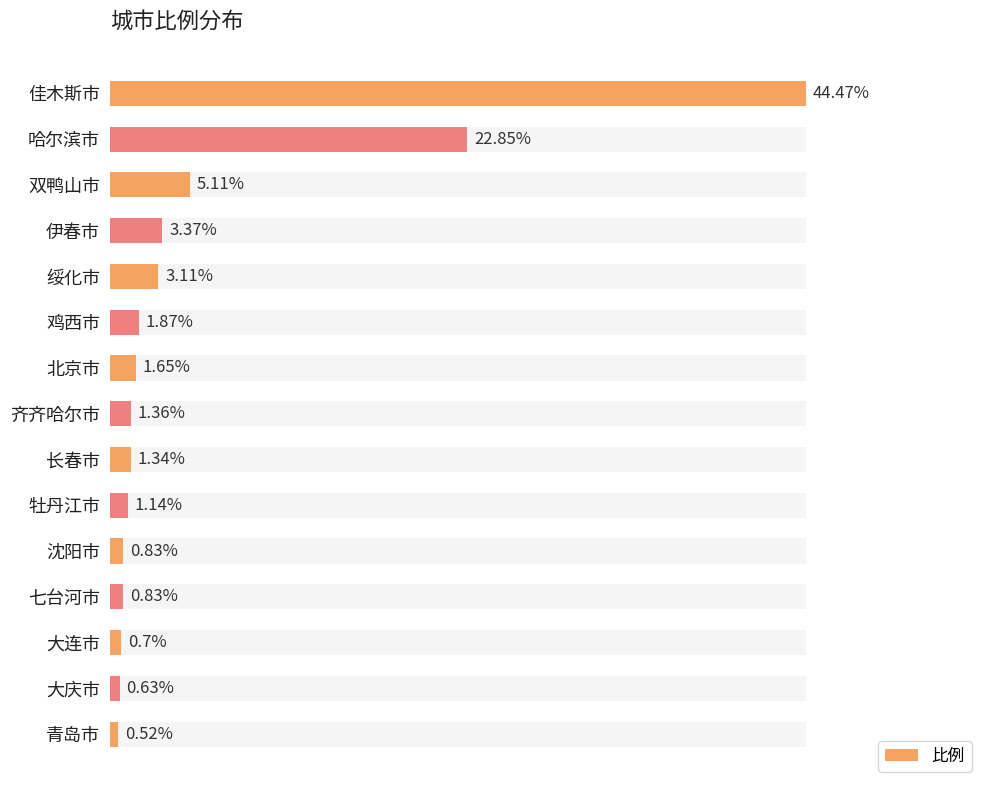

What is the value of the 1st bar from the left?

44.5